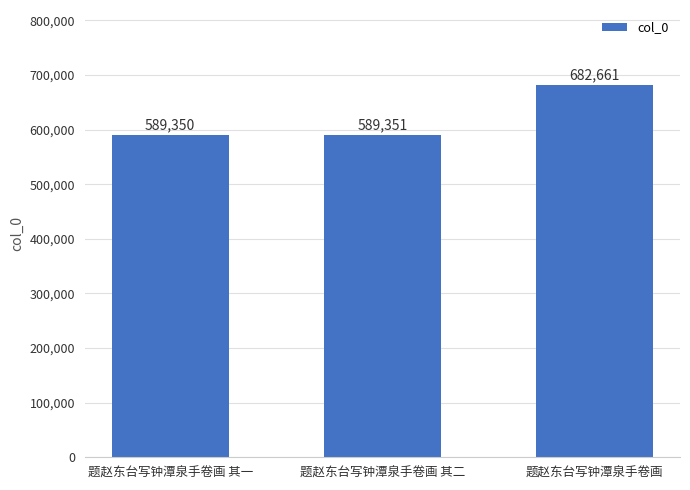

Are the bars horizontal?

No